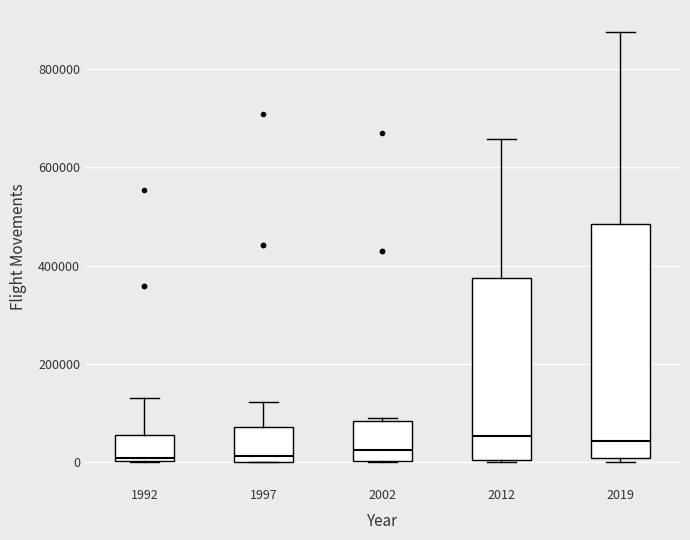

Reading left to right, read every box against the y-axis: the position of its median line, the range the box covers, and the ends of its whiskers. The values are not printed on the chart, so give them approximately, as read against the axis.

1992: median 0 (just above the box's lower edge), box 0 to 60000, whiskers 0 to 140000
1997: median 20000, box 0 to 80000, whiskers 0 to 120000
2002: median 20000, box 0 to 80000, whiskers 0 to 100000
2012: median 60000, box 0 to 380000, whiskers 0 to 660000
2019: median 40000, box 0 to 480000, whiskers 0 (just below the box's lower edge) to 880000